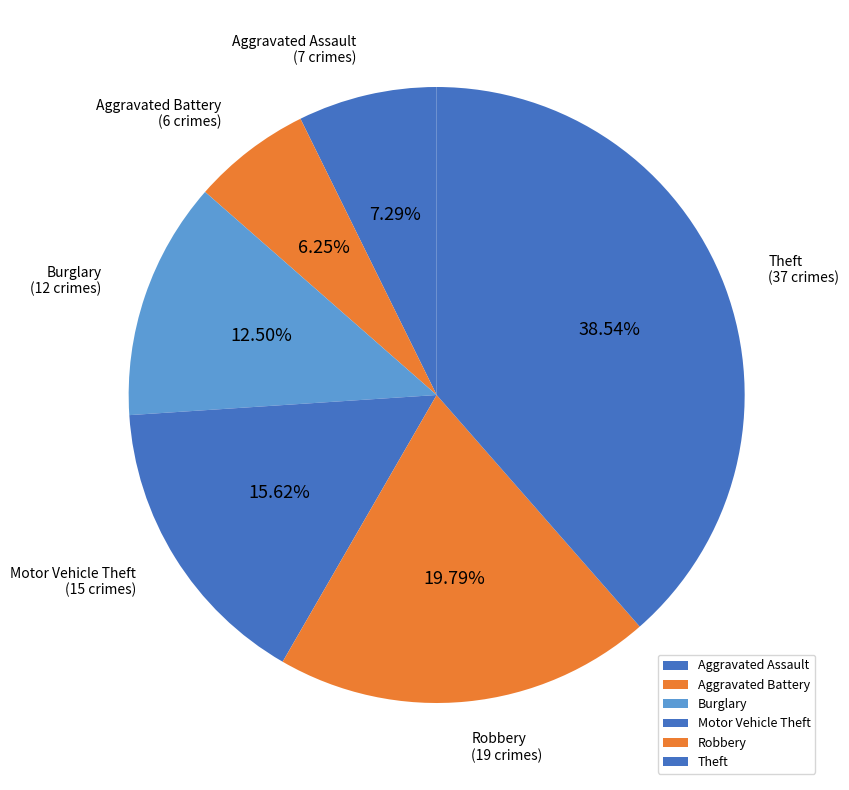

Combined, do Theft and Aggravated Assault account for over 50%?

No